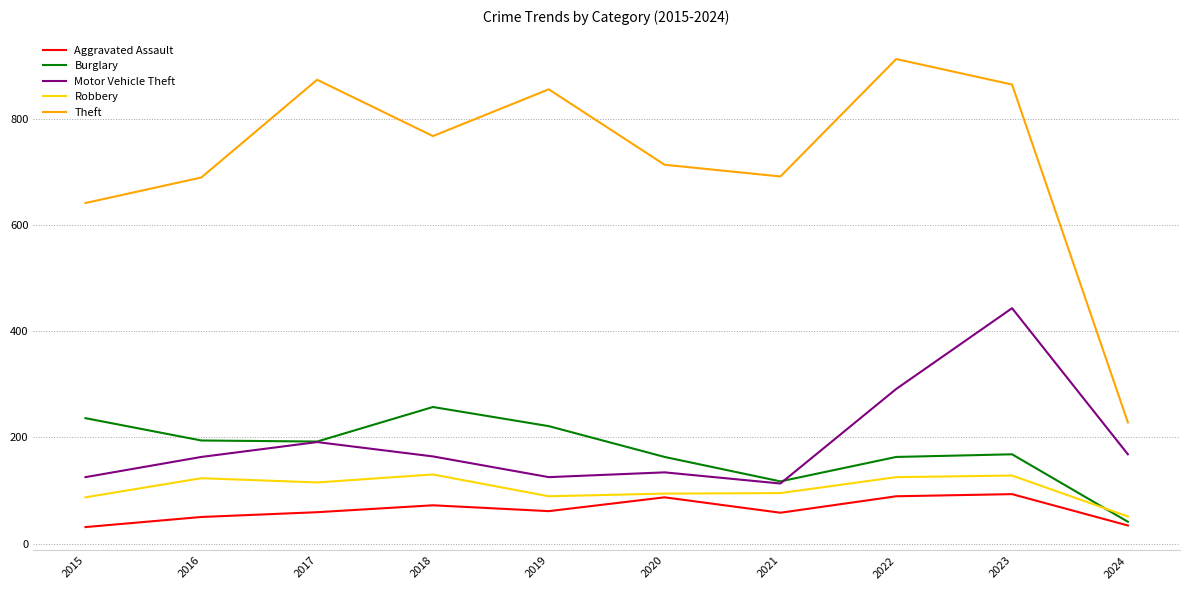

What is the maximum value shown in the chart?

912